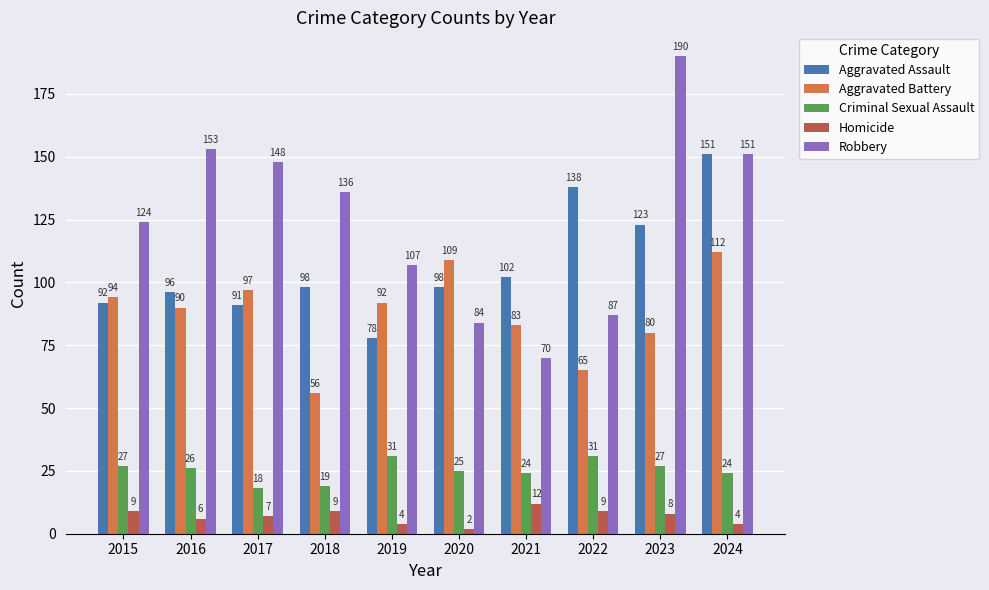

What is the sum of the Aggravated Battery values at 2020 and 2017?

206